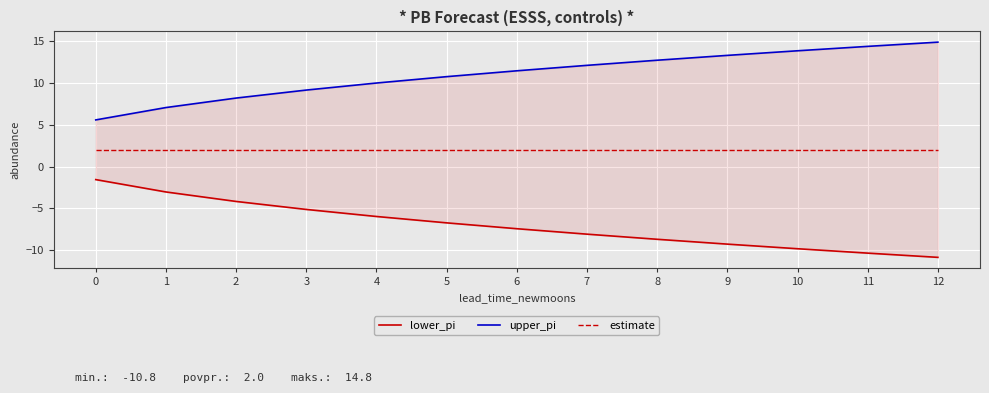

Rank the categories by estimate value from lowest to highest.

0, 1, 2, 3, 4, 5, 6, 7, 8, 9, 10, 11, 12